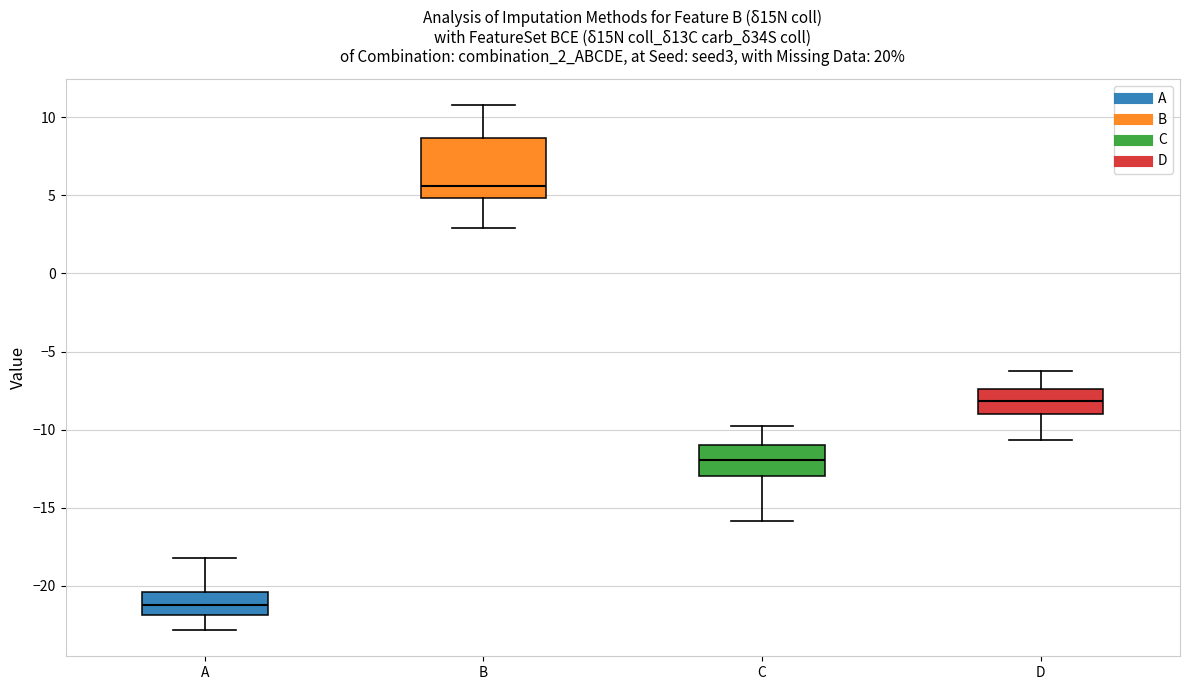

Which box is the tallest, from its lower edge to its upper edge?

B